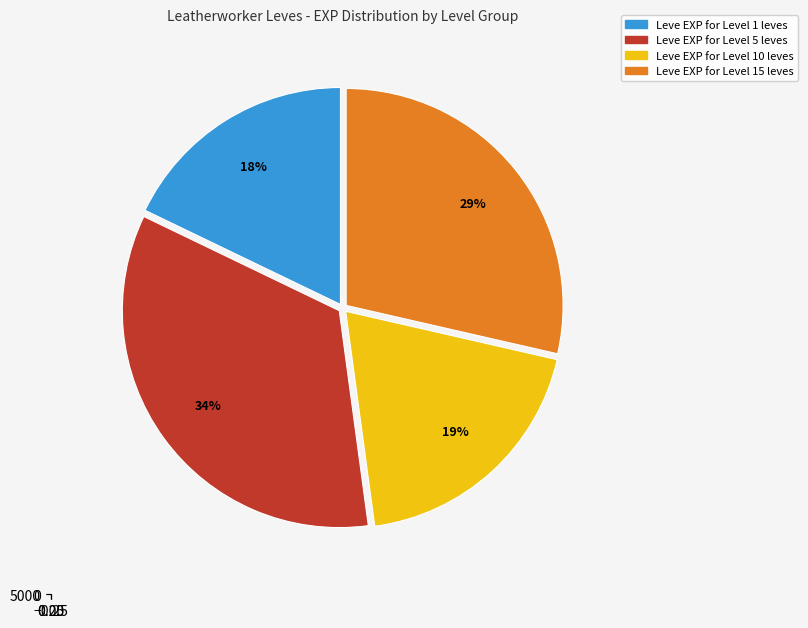

Is it true that 1 is 1% of the pie?

False